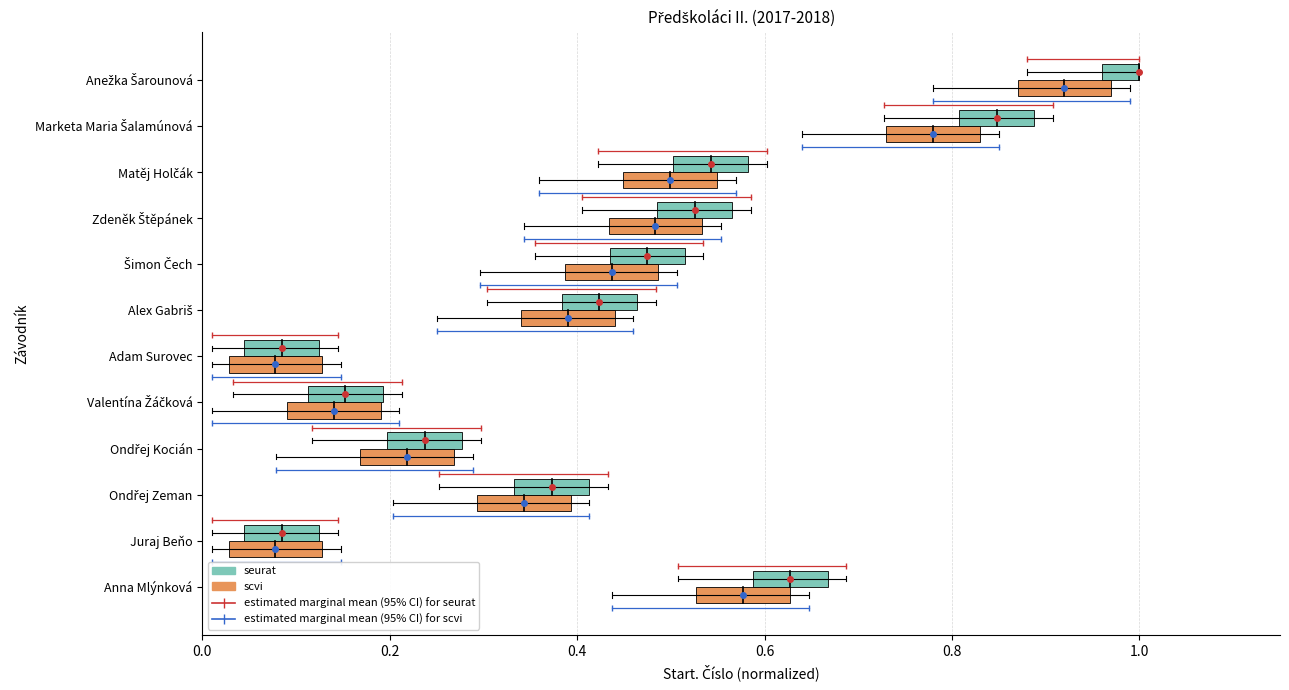

Between 0.0 and 0.2, which series saw the biggest shift?

estimated marginal mean (95% CI) for seurat